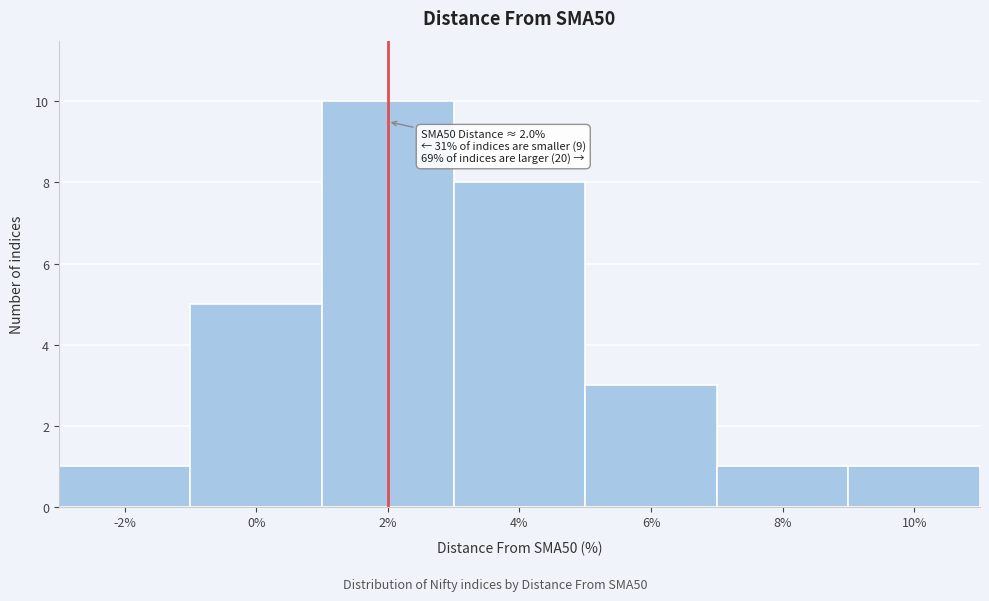

Over which range of the x-axis is the bar tallest?

1 to 3